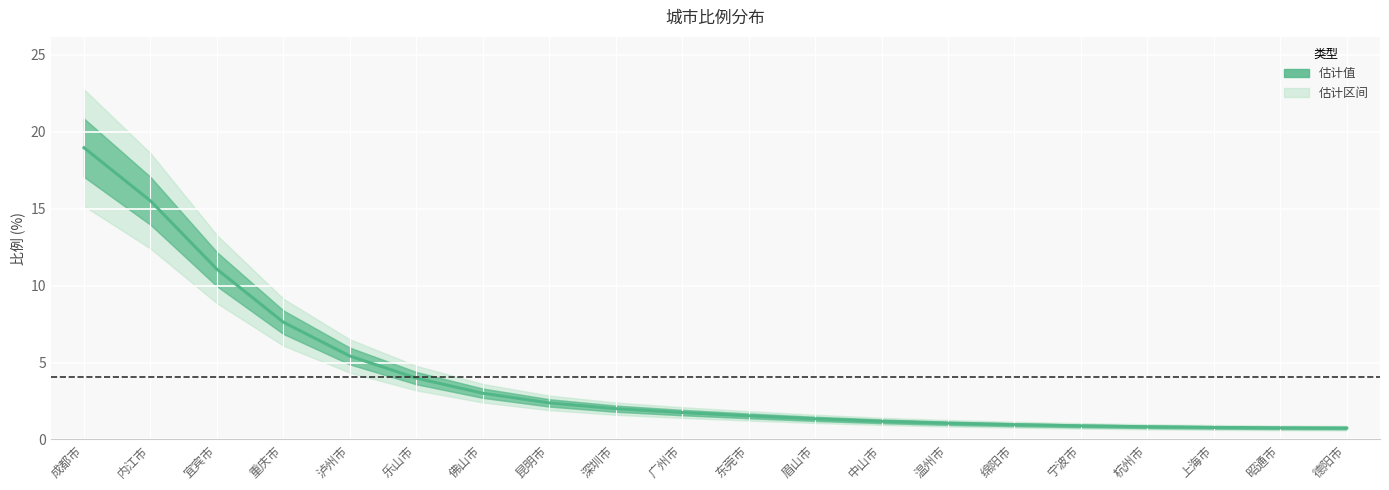

True or false: the data shows 1.7 at 广州市.

True